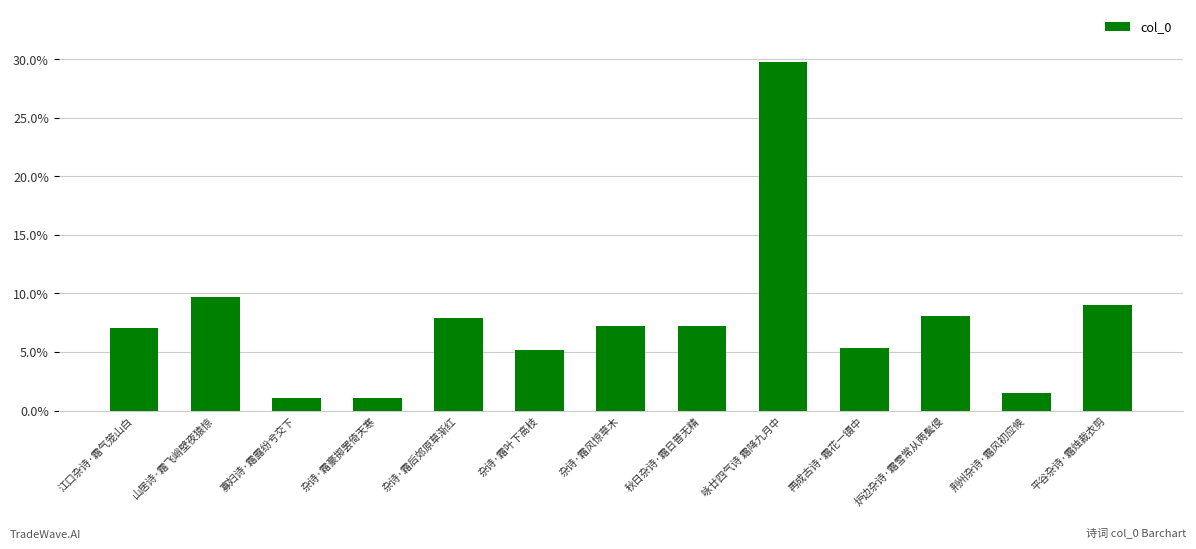

What is the difference between the maximum and minimum values?

28.8